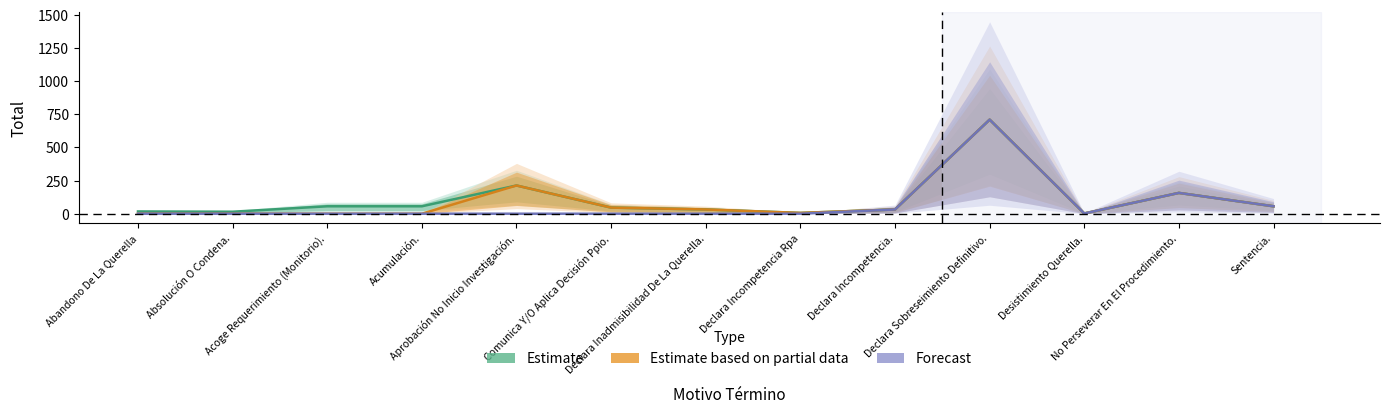

Where is the first local maximum for Forecast?

Declara Sobreseimiento Definitivo.